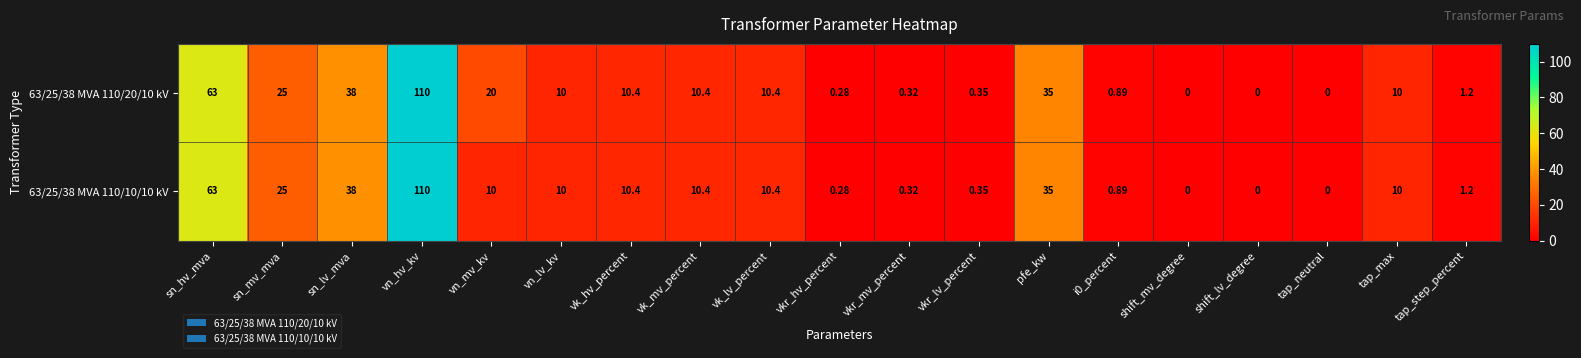

At which label is 63/25/38 MVA 110/10/10 kV closest to 55?

sn_hv_mva